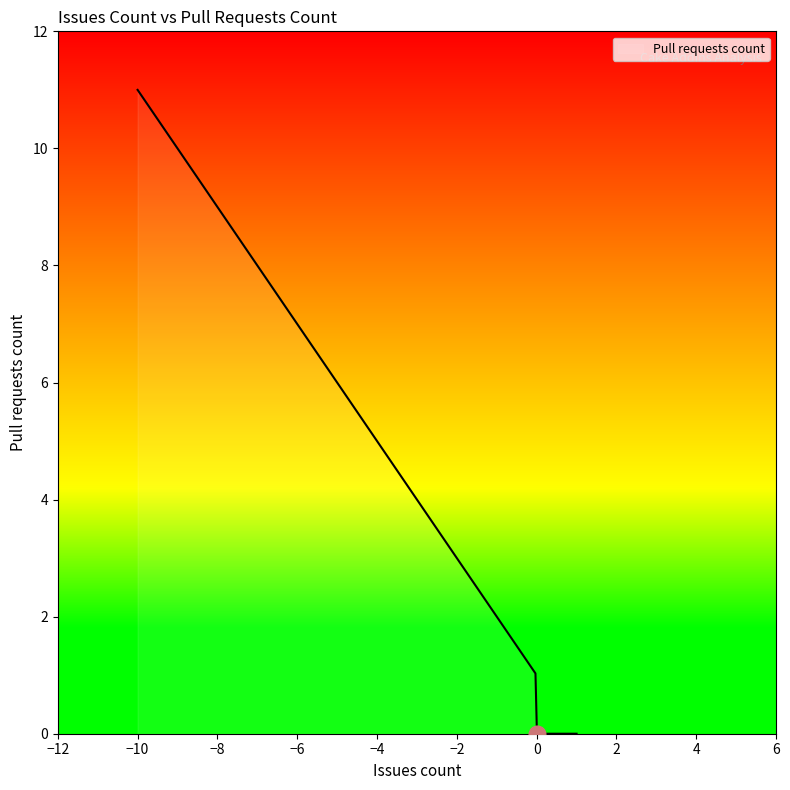

What is the difference between the second highest and second lowest values?

11.0